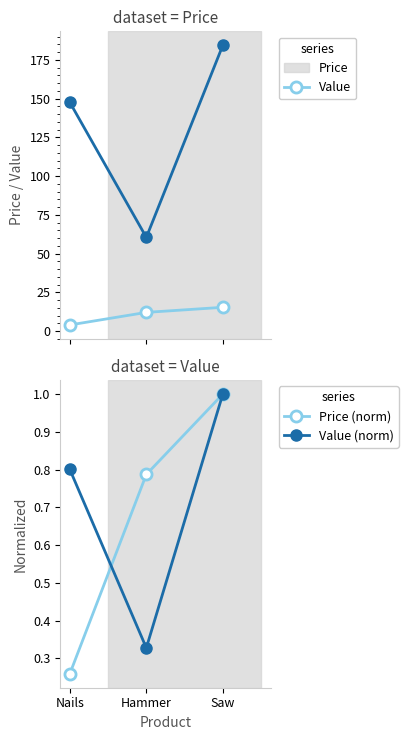

True or false: Price (norm) has a value of 1.0 at Saw.

True